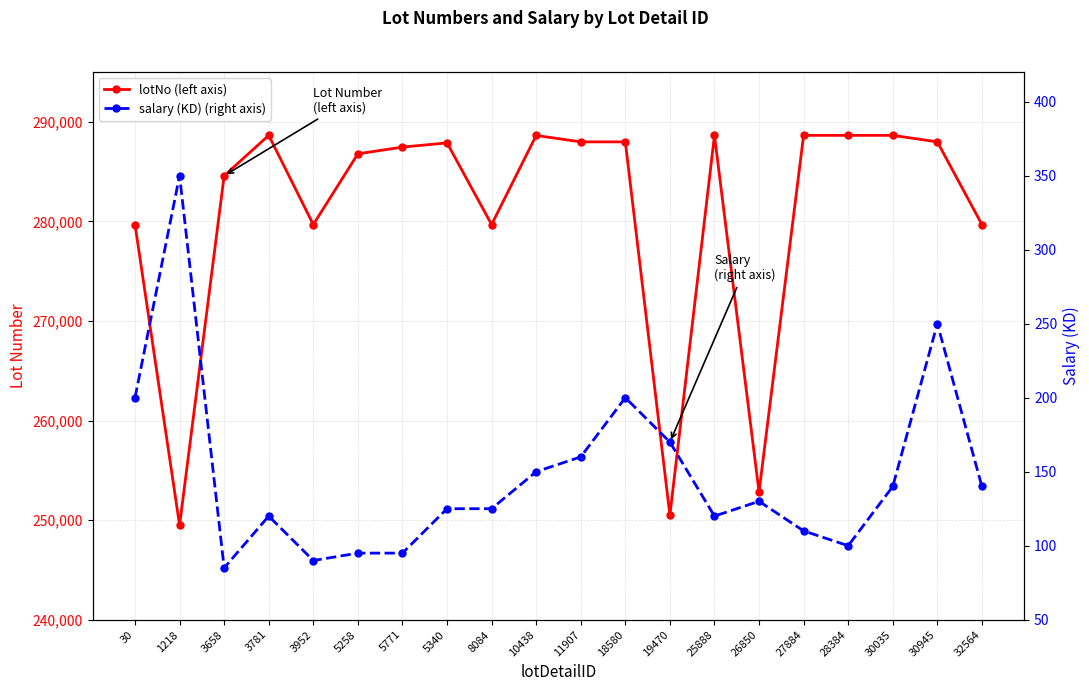

How many interior local peaks does the salary (KD) (right axis) series have?

5